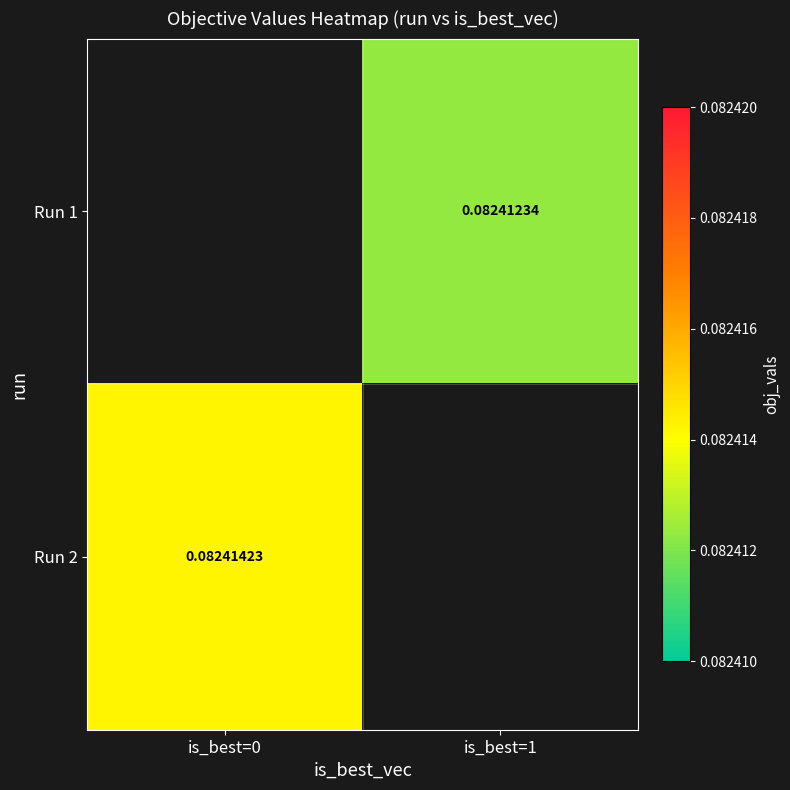

Is the value of Run 2 at is_best=0 greater than the value of Run 1 at is_best=0?

No